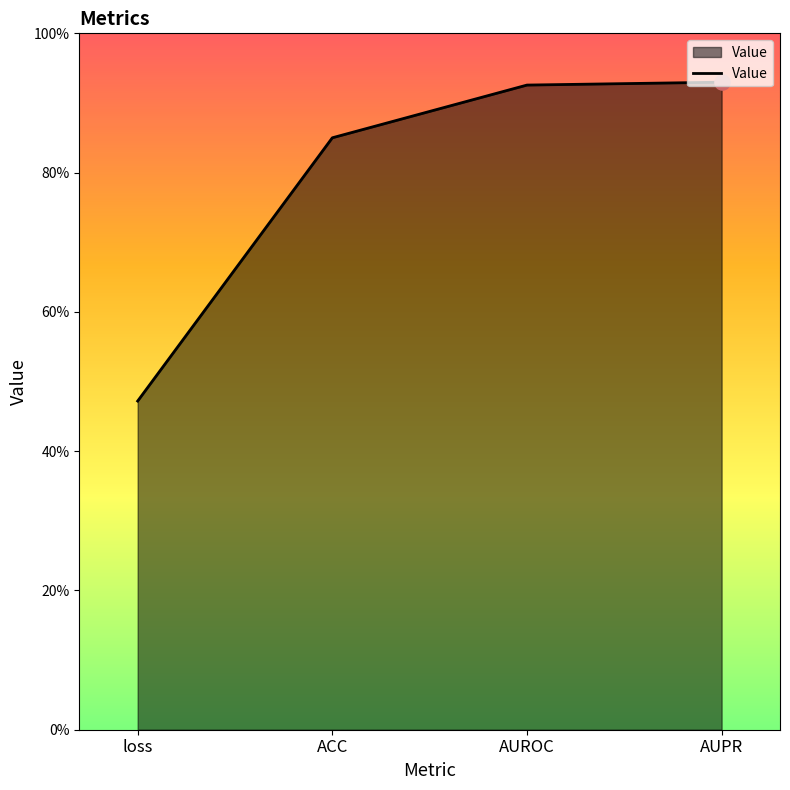

Which has a higher value, ACC or AUROC?

AUROC